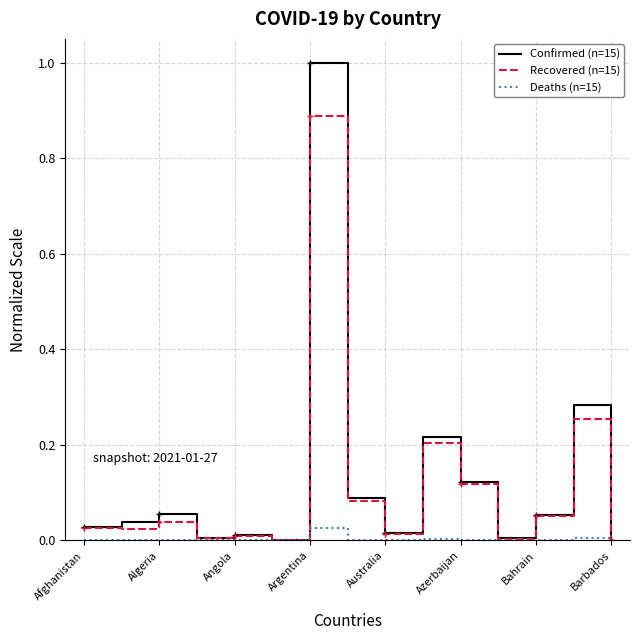

What is the maximum value shown in the chart?

1.0